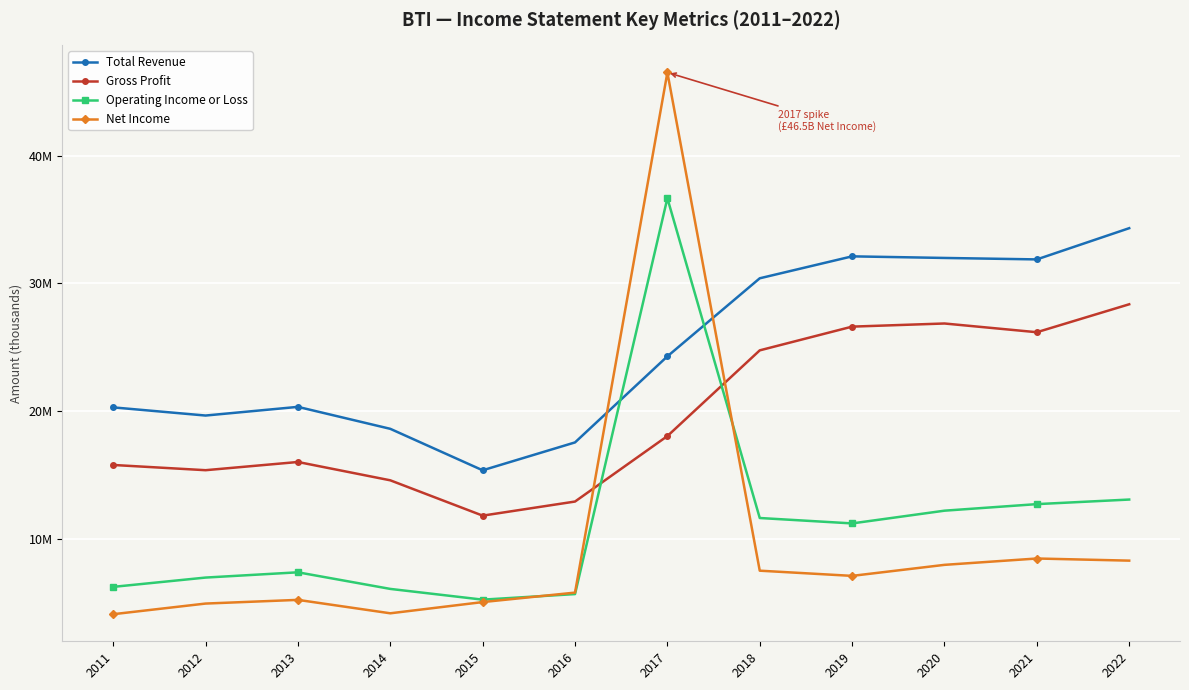

What are all the series names shown in the legend?

Total Revenue, Gross Profit, Operating Income or Loss, Net Income